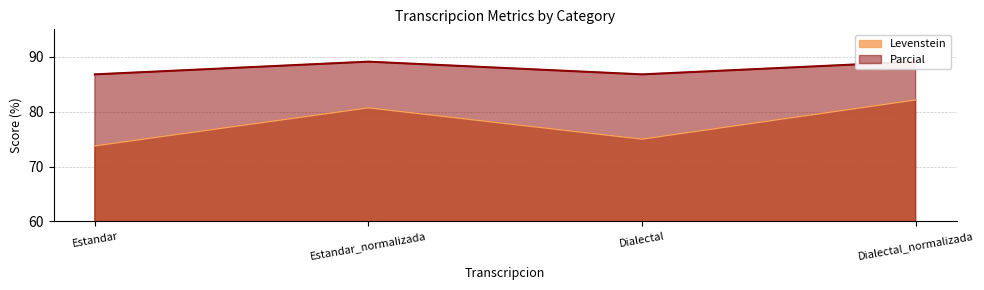

At which category does Parcial reach its first local peak?

Estandar_normalizada